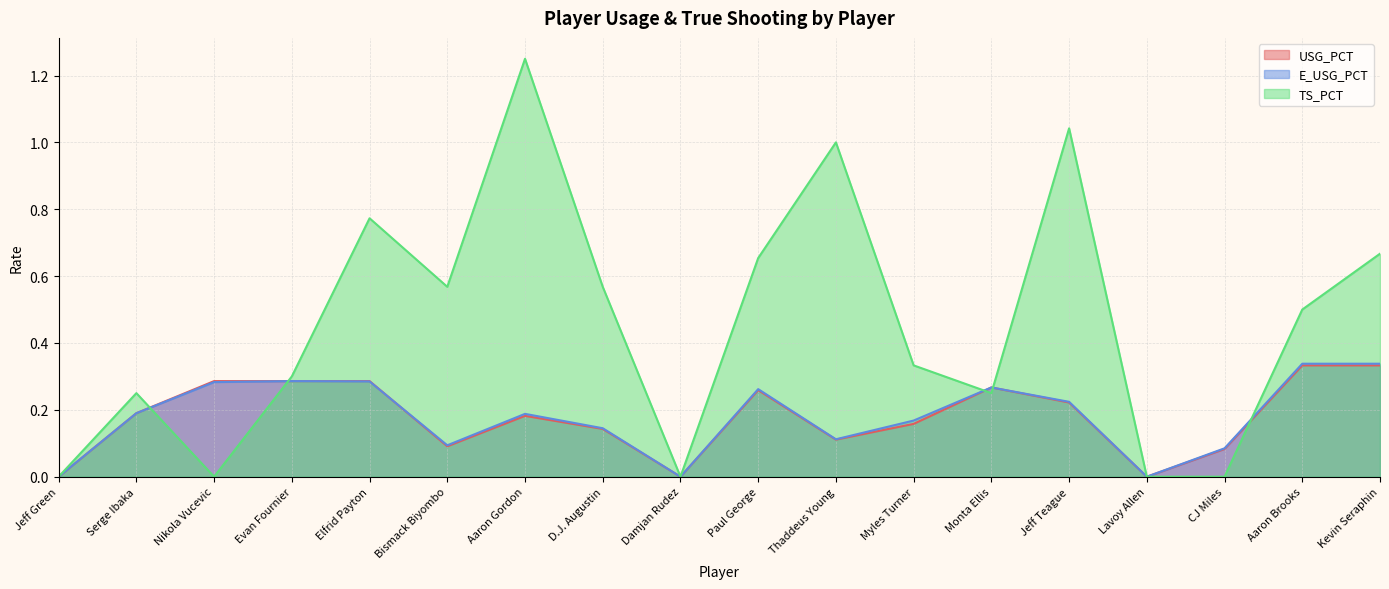

How many data points in USG_PCT are above 0?

15